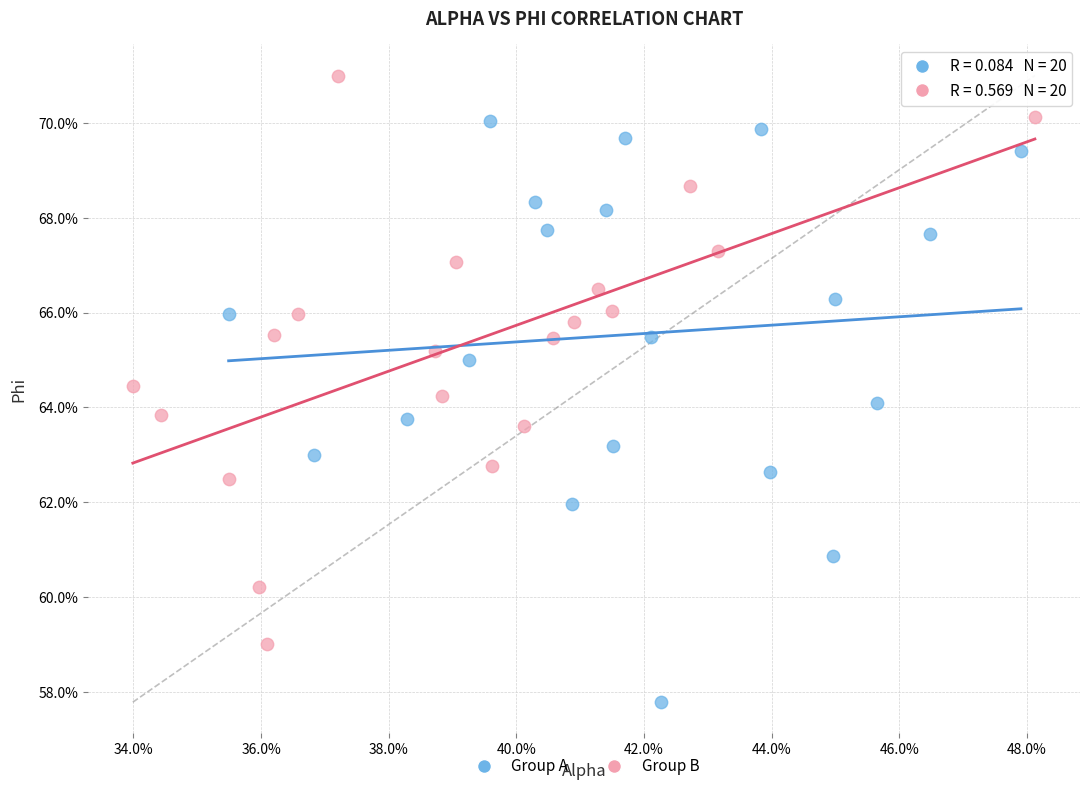

What are all the series names shown in the legend?

Group A, Group B